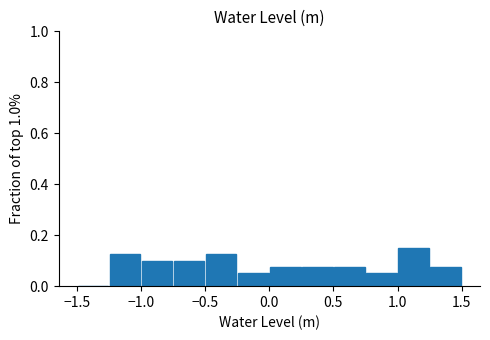

Over which range of the x-axis is the bar tallest?

1.00 to 1.25